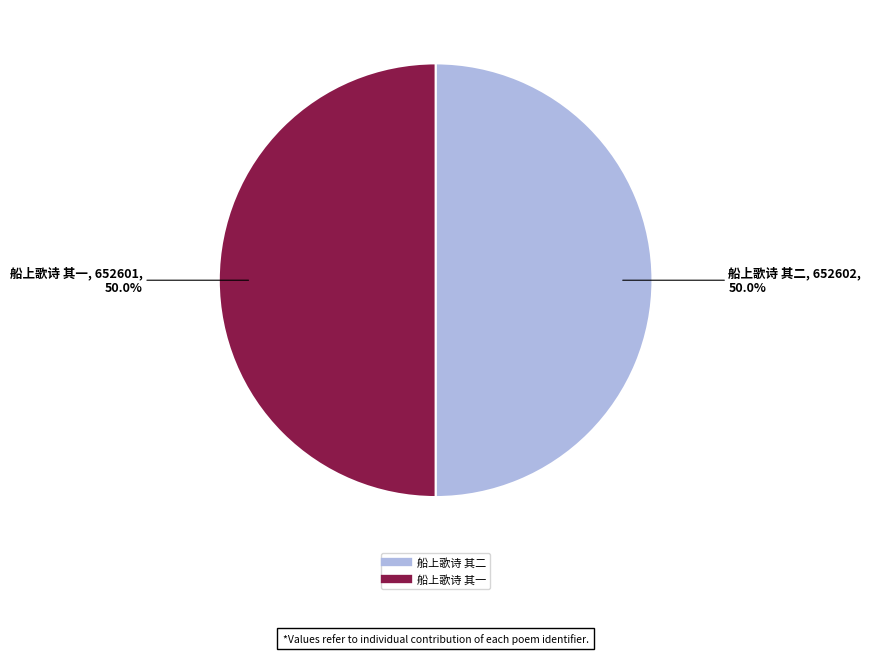

What percentage do 船上歌诗 其一 and 船上歌诗 其二 together represent?

100.0%